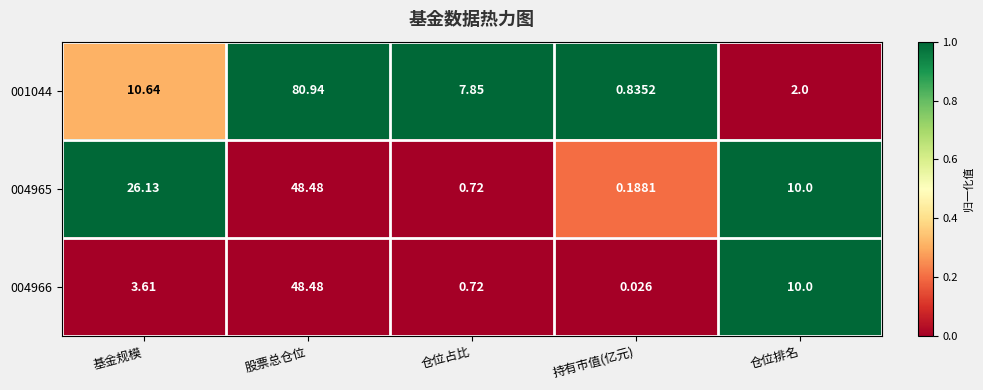

At which category does the chart reach its minimum across all series?

持有市值(亿元)